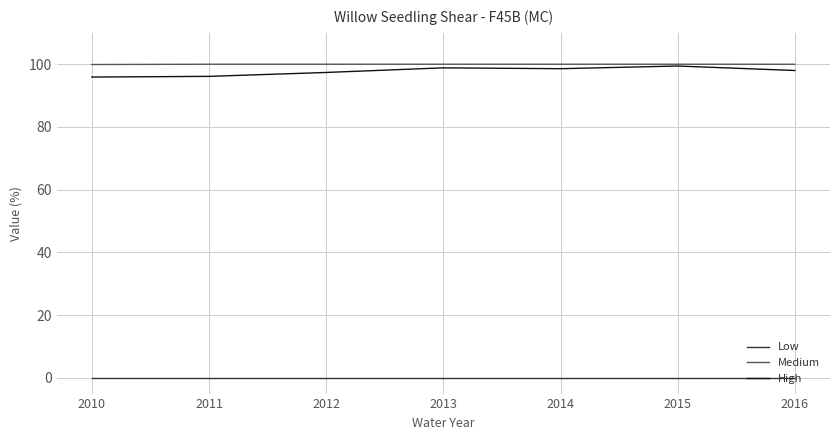

The High series shows 98.6 at 2014. True or false?

True